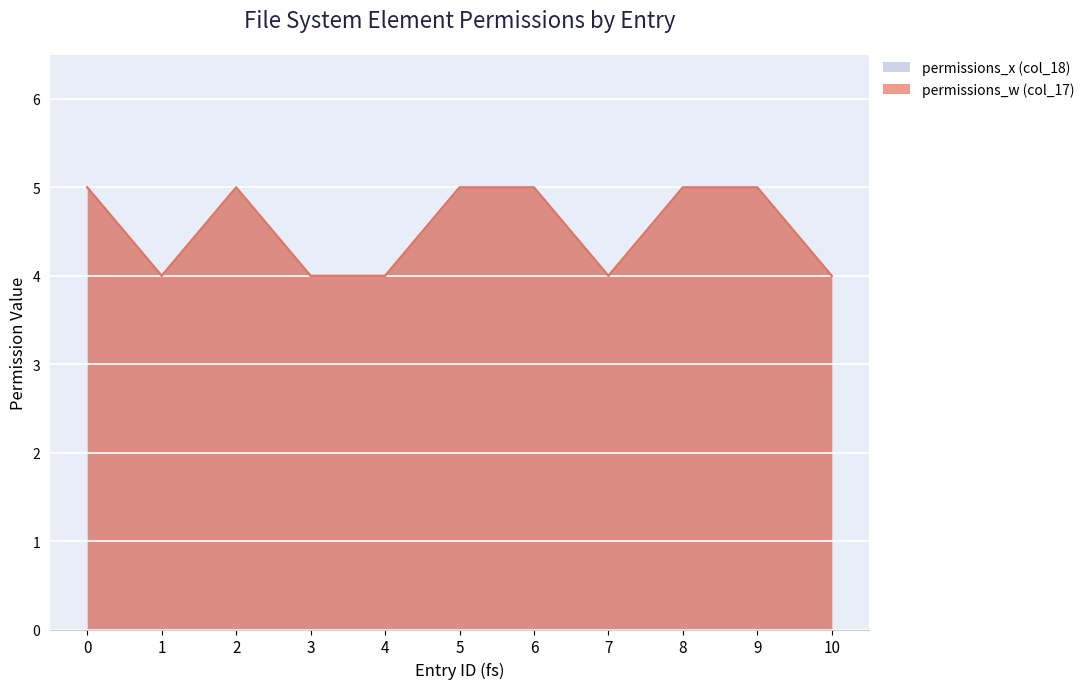

Is the value of permissions_w (col_17) at 0 greater than the value of permissions_x (col_18) at 4?

Yes